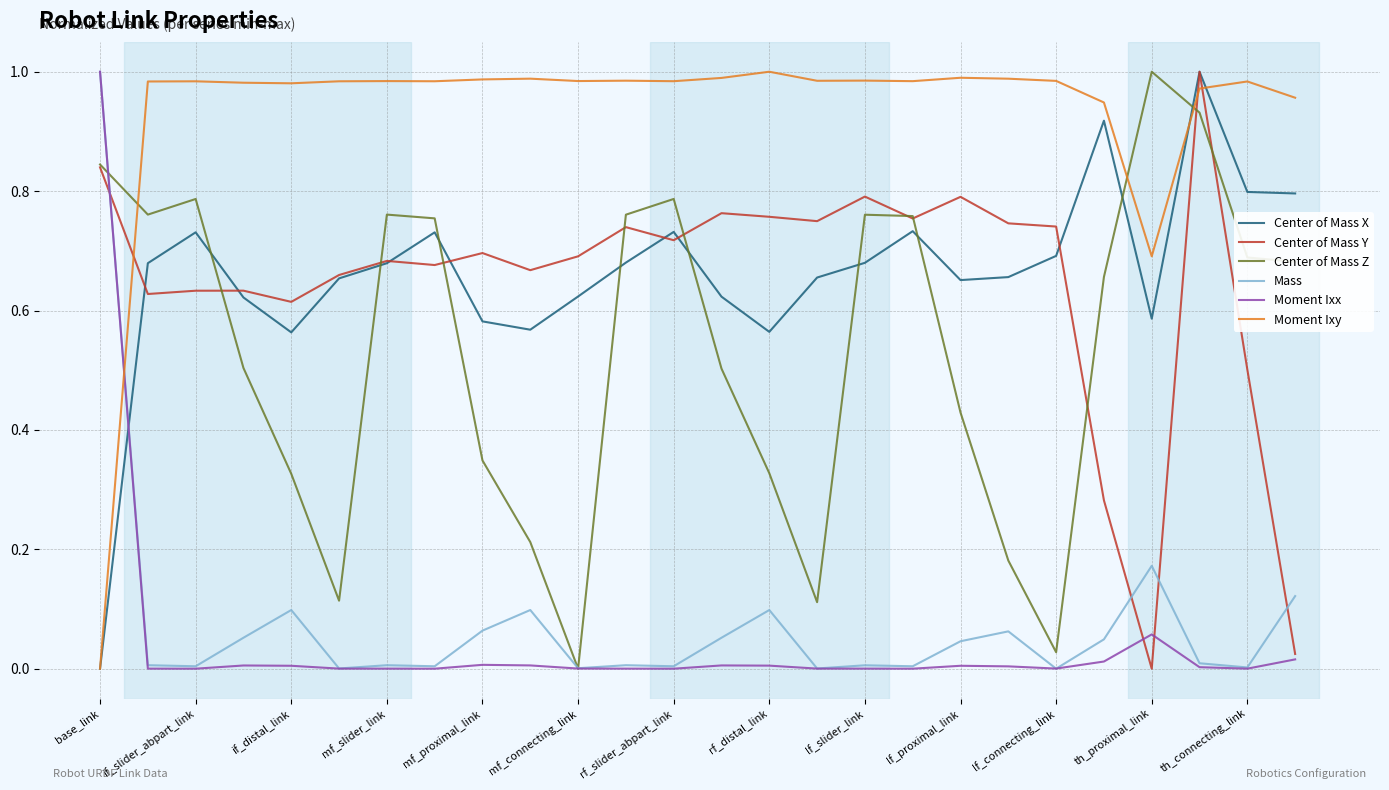

How many intersections are there between Mass and Moment Ixy?

1